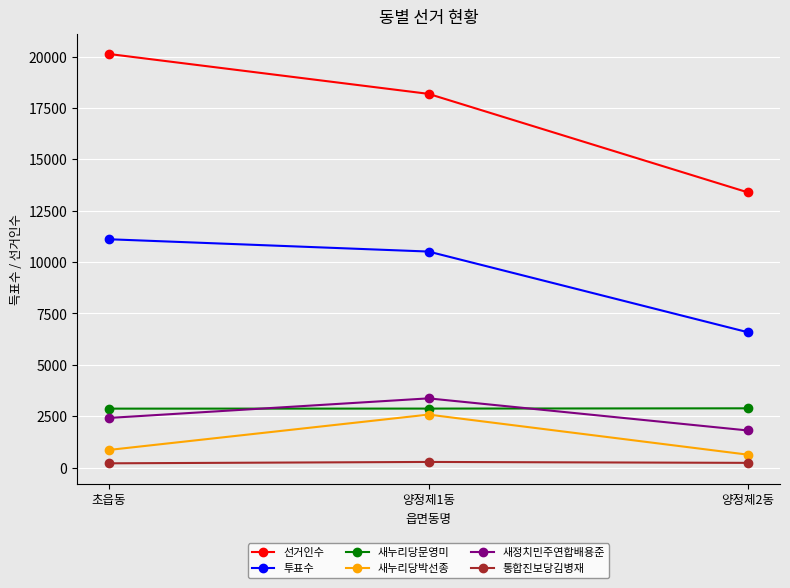

What is the minimum value for 새누리당박선종?

624